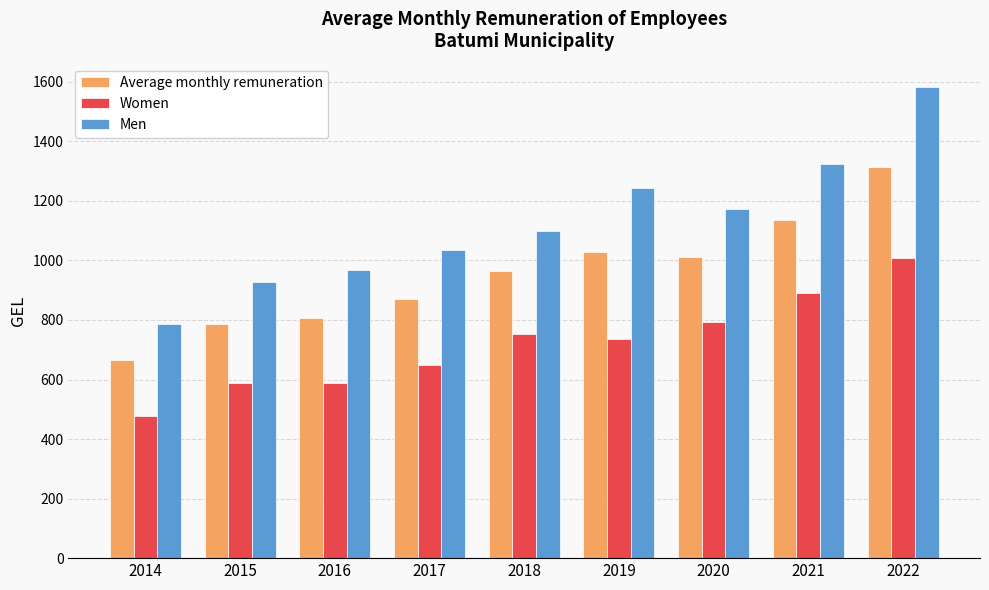

List the labels in order of Average monthly remuneration value, largest first.

2022, 2021, 2019, 2020, 2018, 2017, 2016, 2015, 2014